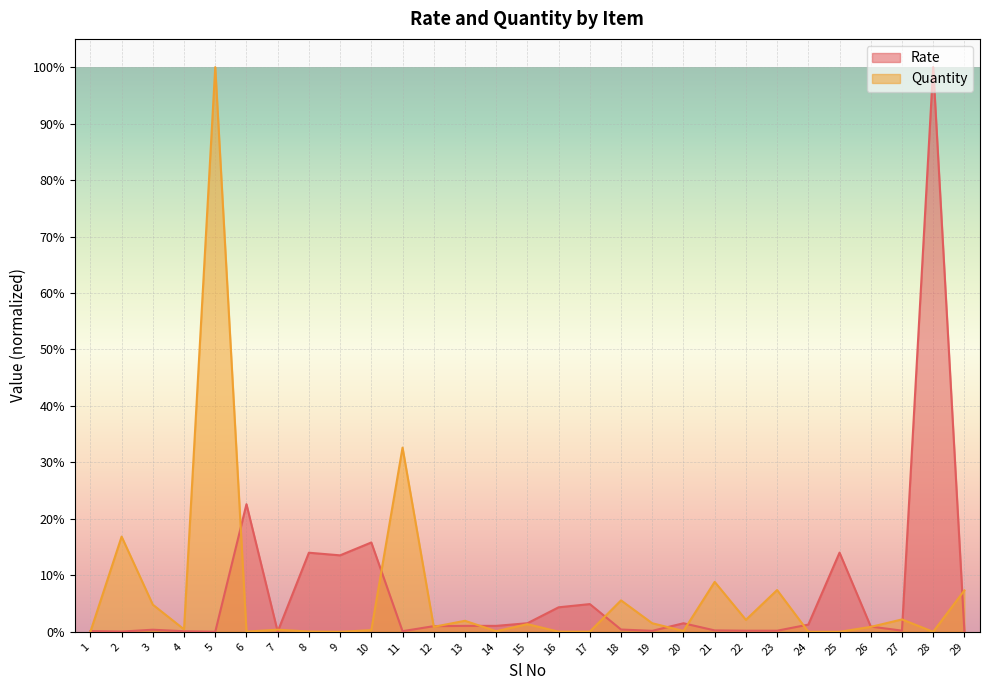

What is the difference between the second highest and second lowest values in the Quantity series?

0.3